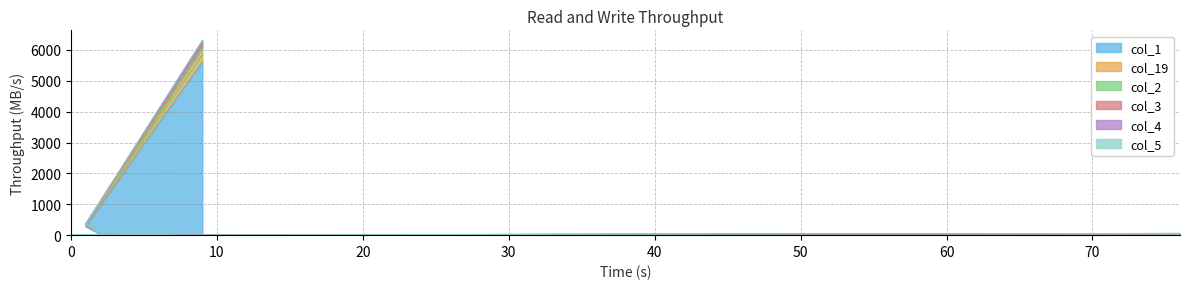

Does the chart have visible grid lines?

Yes